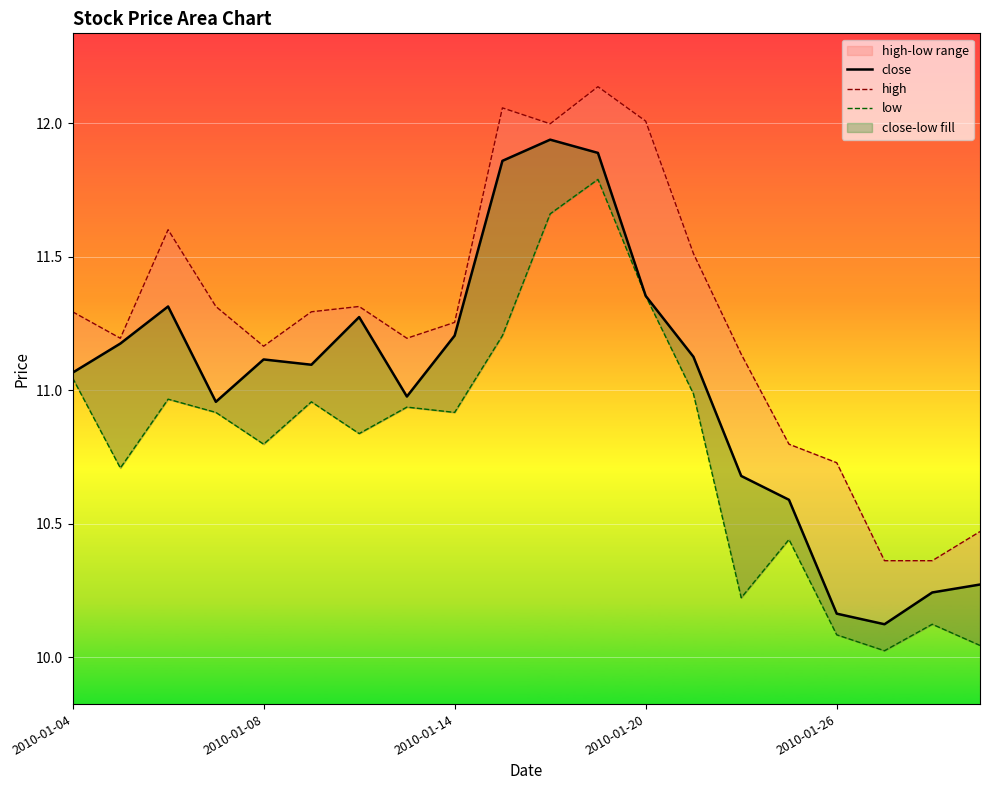

How many interior local valleys does the close series have?

4